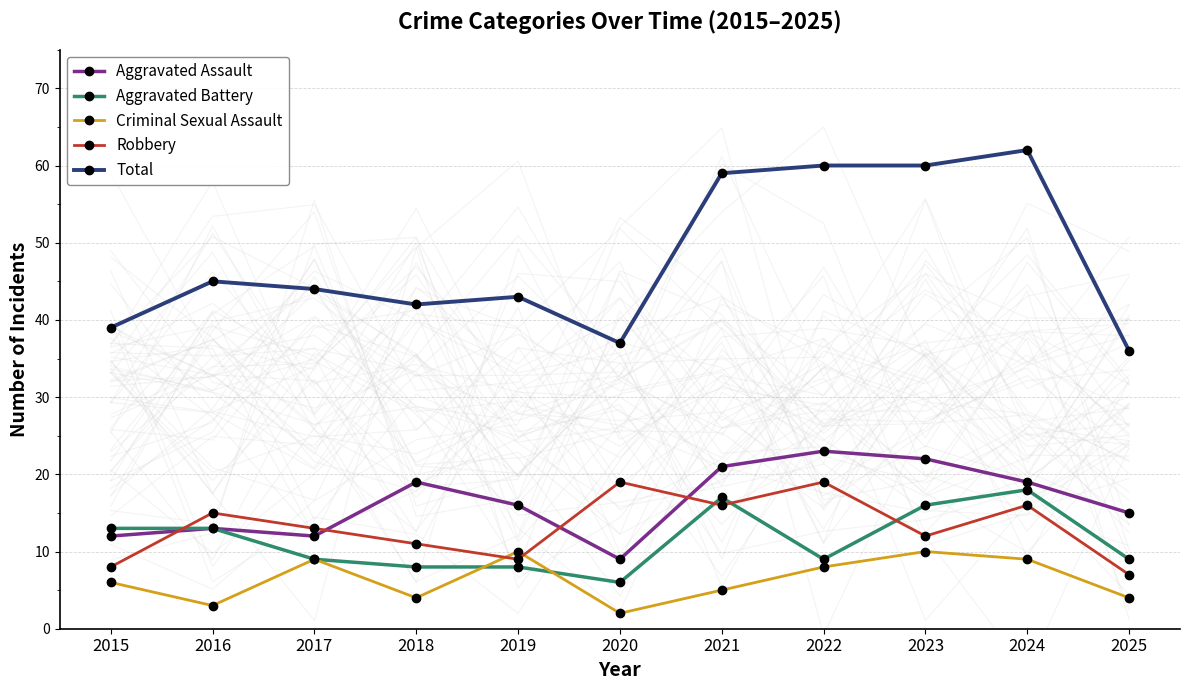

Is it true that Criminal Sexual Assault equals 4 at 2022?

False